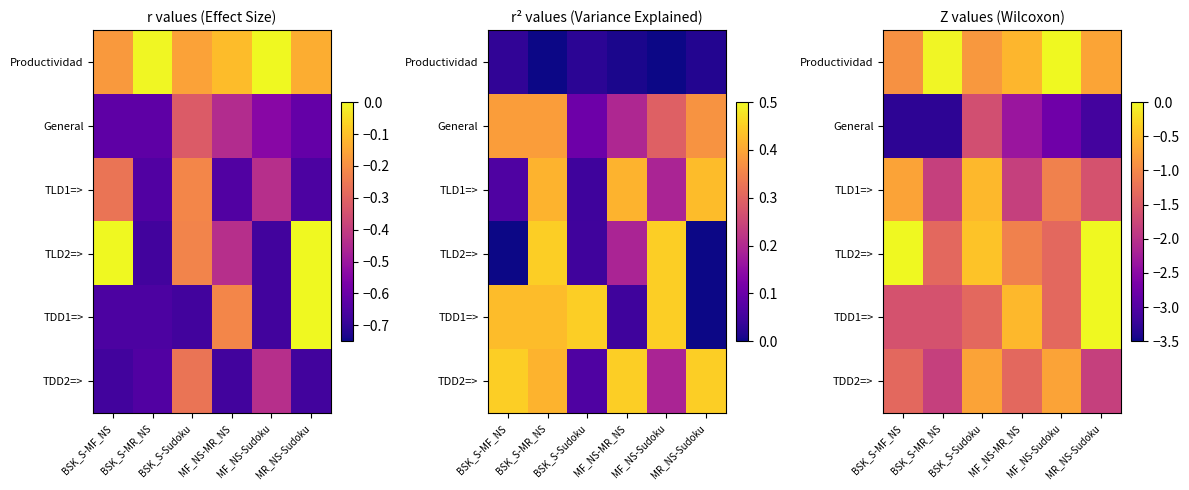

What is the average value of the TLD1=> series?

-1.3